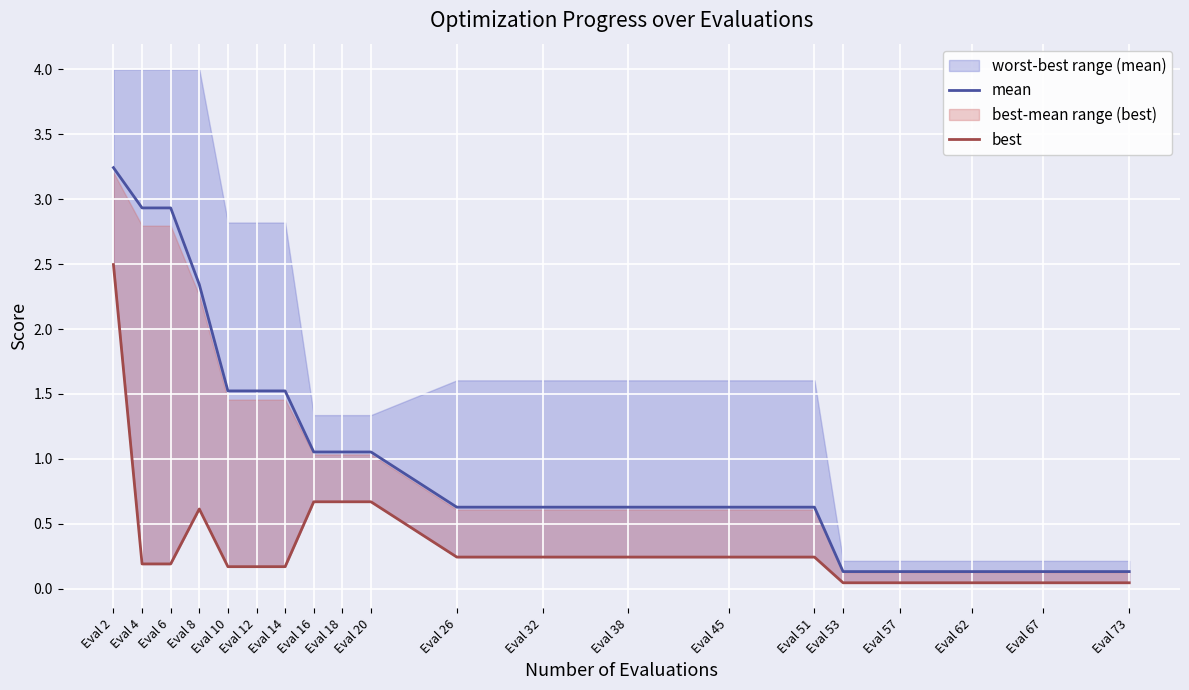

Is it true that best equals 0.2 at Eval 45?

True